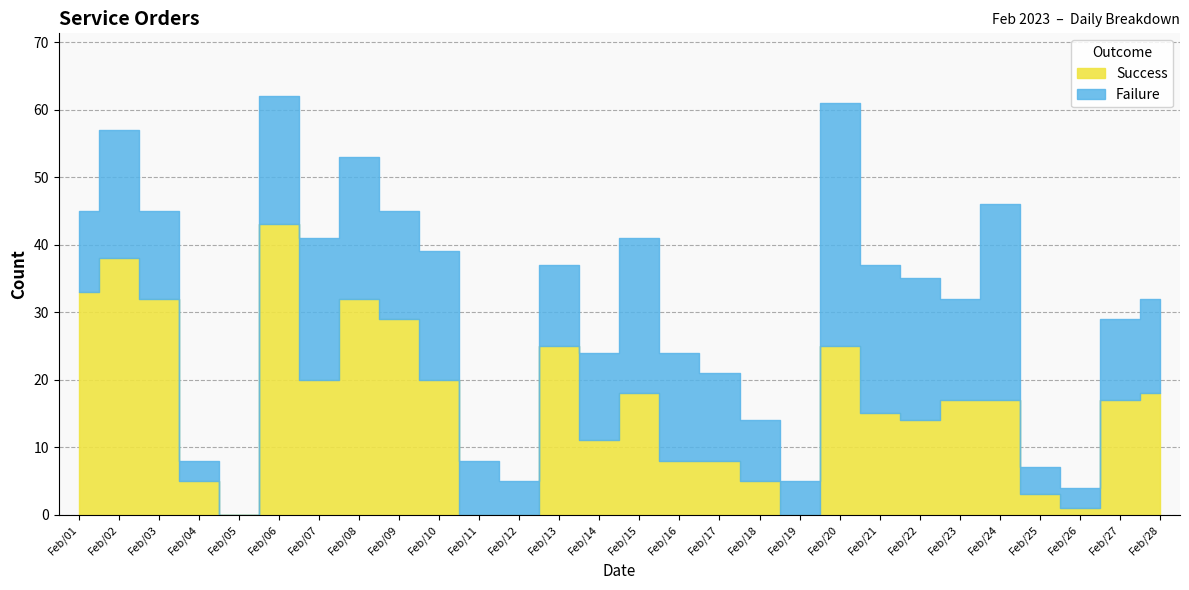

Reading left to right, extract all data points from this chart.

Success: 33	38	32	5	0	43	20	32	29	20	0	0	25	11	18	8	8	5	0	25	15	14	17	17	3	1	17	18
Failure: 12	19	13	3	0	19	21	21	16	19	8	5	12	13	23	16	13	9	5	36	22	21	15	29	4	3	12	14